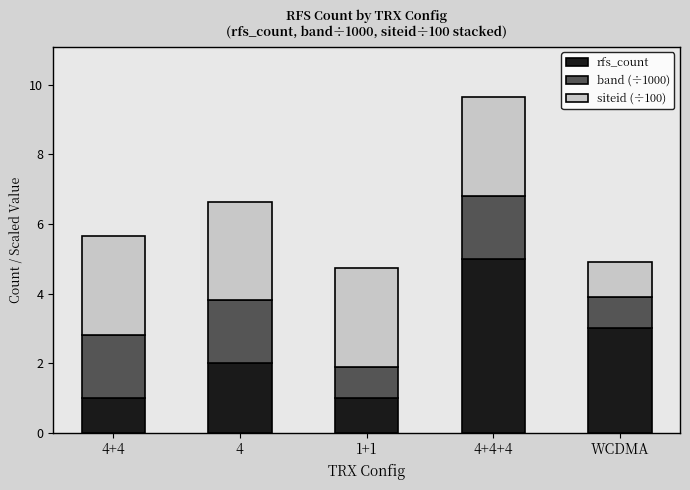

Is it true that rfs_count equals 3.0 at WCDMA?

True